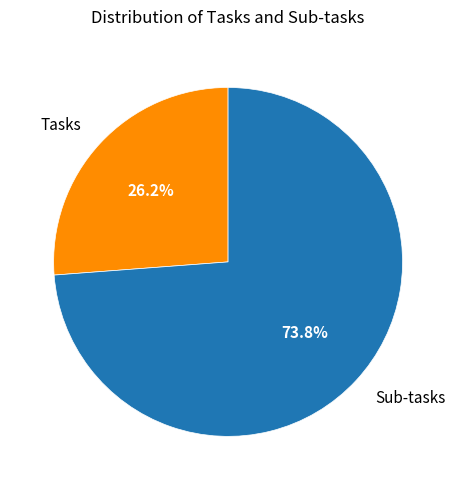

What is the ratio of the value at Tasks to the value at Sub-tasks?

0.4